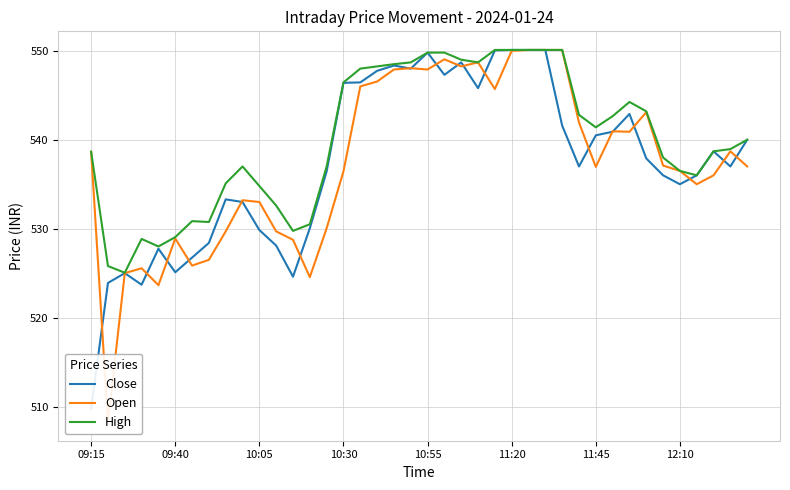

How many categories are shown in the chart?

40